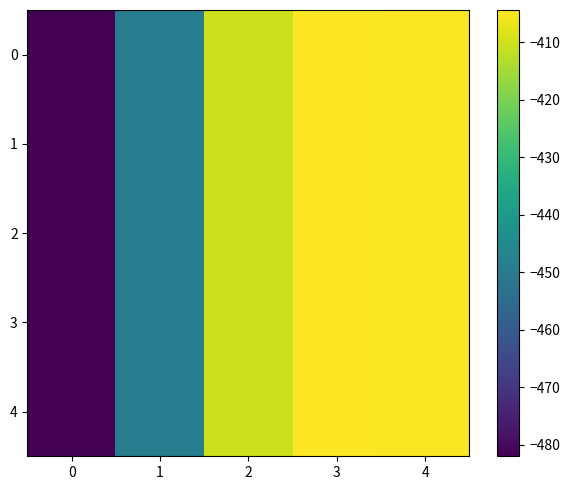

Reading left to right, extract all data points from this chart.

0: 0=-482.0	1=-449.5	2=-410.3	3=-404.4	4=-404.9
1: 0=-482.0	1=-449.5	2=-410.3	3=-404.4	4=-404.9
2: 0=-482.0	1=-449.5	2=-410.3	3=-404.4	4=-404.9
3: 0=-482.0	1=-449.5	2=-410.3	3=-404.4	4=-404.9
4: 0=-482.0	1=-449.5	2=-410.3	3=-404.4	4=-404.9